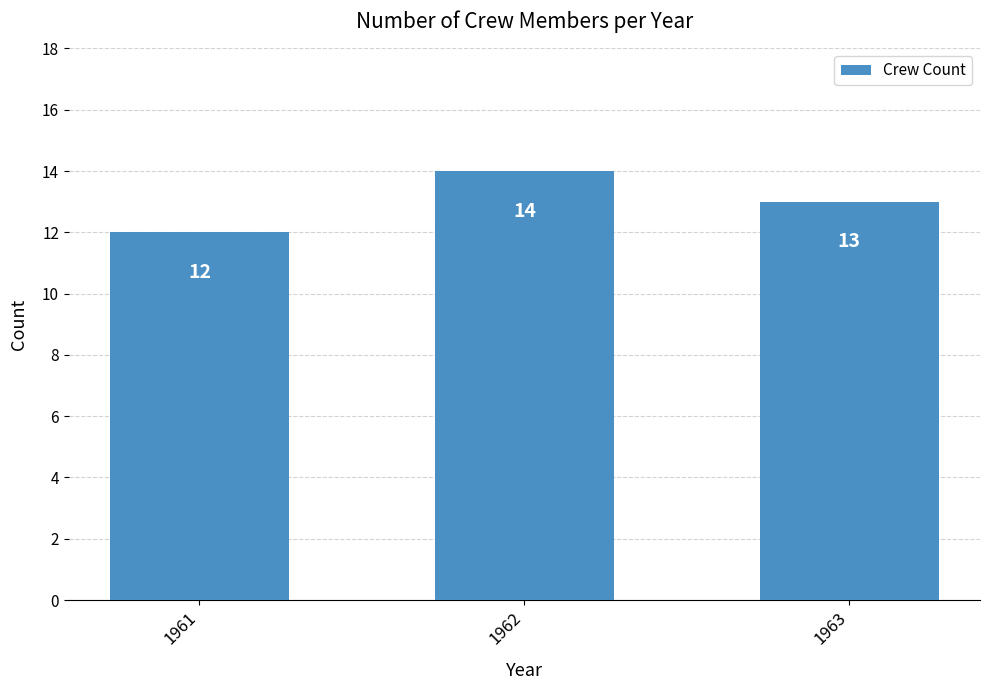

The value at 1962 is 14. True or false?

True